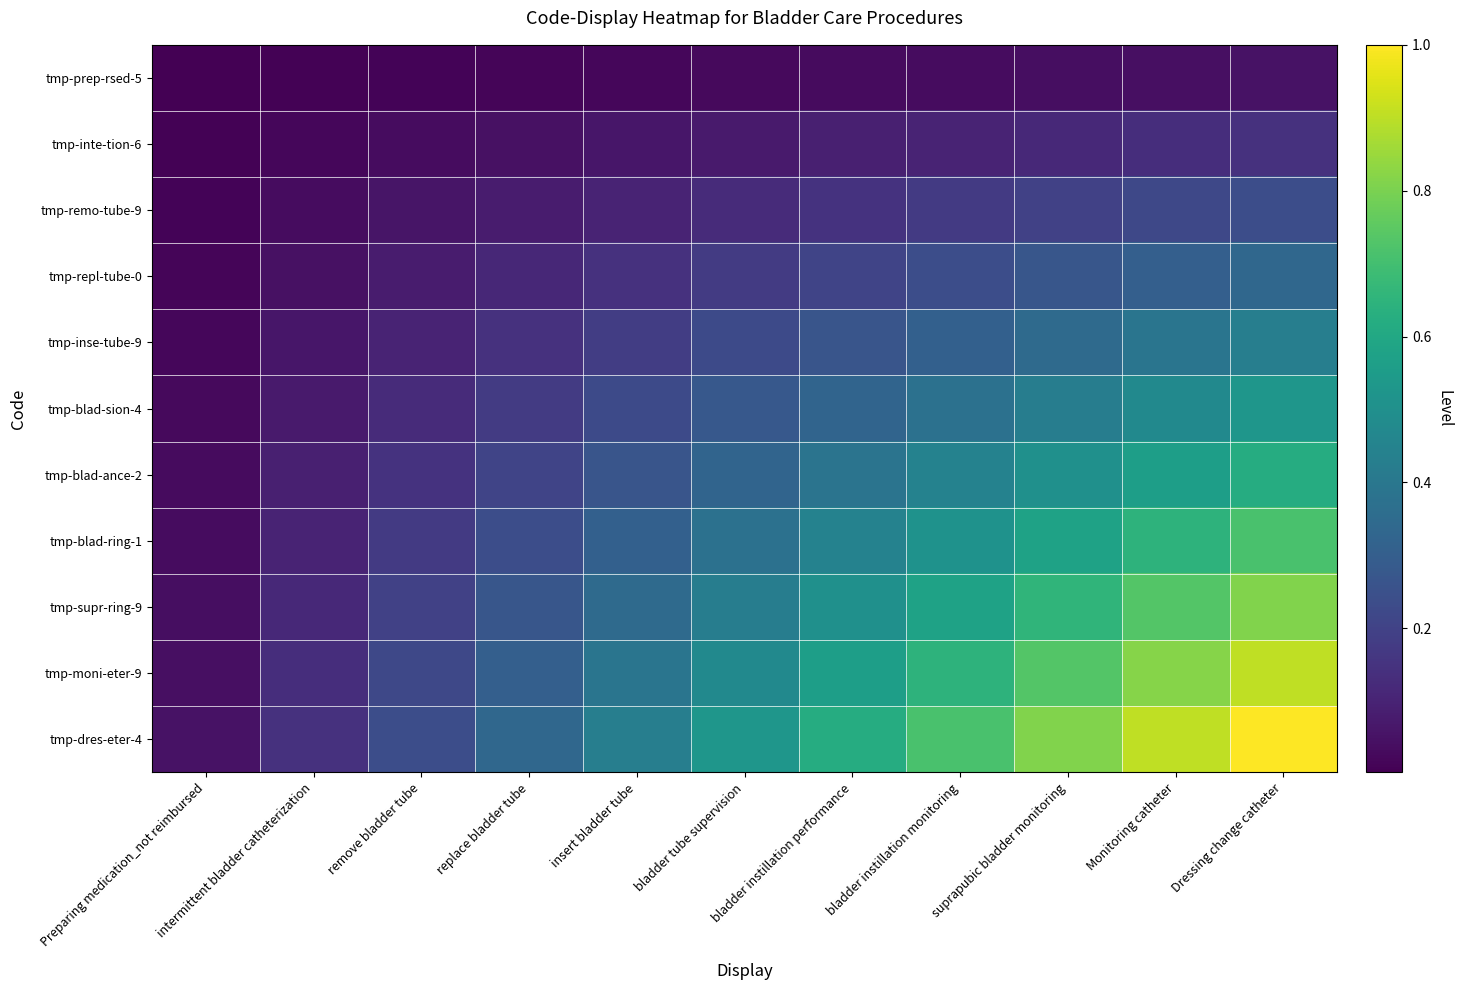

Rank the series by their maximum value, from lowest to highest.

tmp-prep-rsed-5, tmp-inte-tion-6, tmp-remo-tube-9, tmp-repl-tube-0, tmp-inse-tube-9, tmp-blad-sion-4, tmp-blad-ance-2, tmp-blad-ring-1, tmp-supr-ring-9, tmp-moni-eter-9, tmp-dres-eter-4